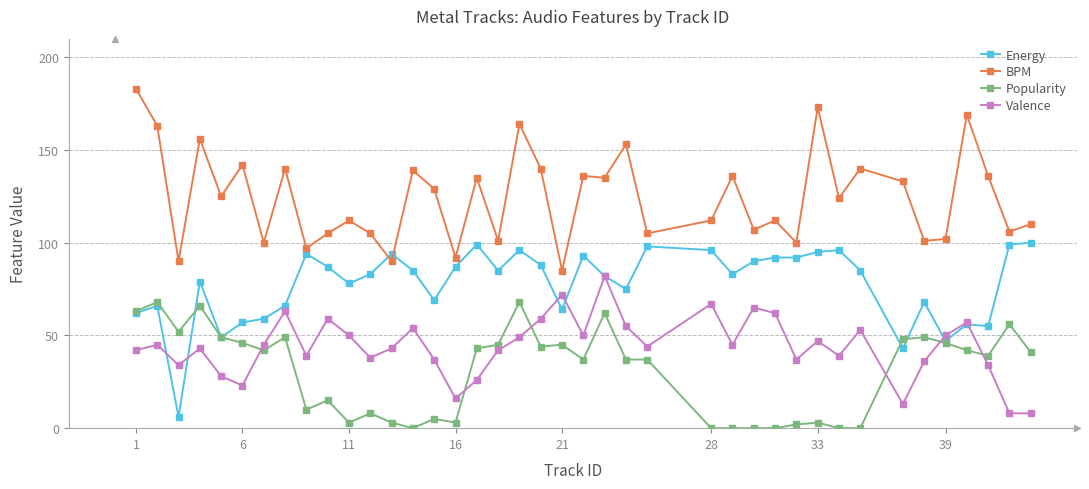

Rank the series by their maximum value, from lowest to highest.

Popularity, Valence, Energy, BPM